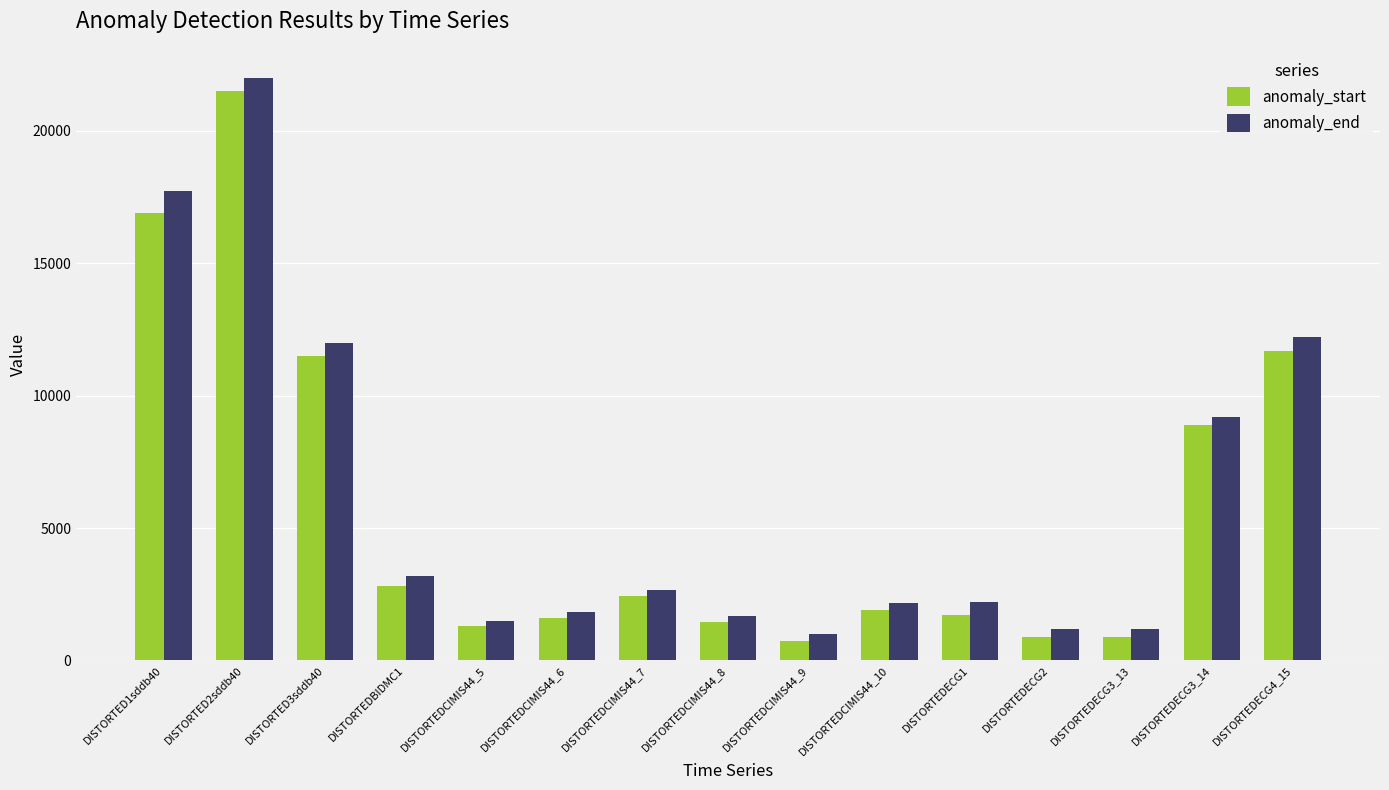

At how many categories does at least one series exceed 4593?

5